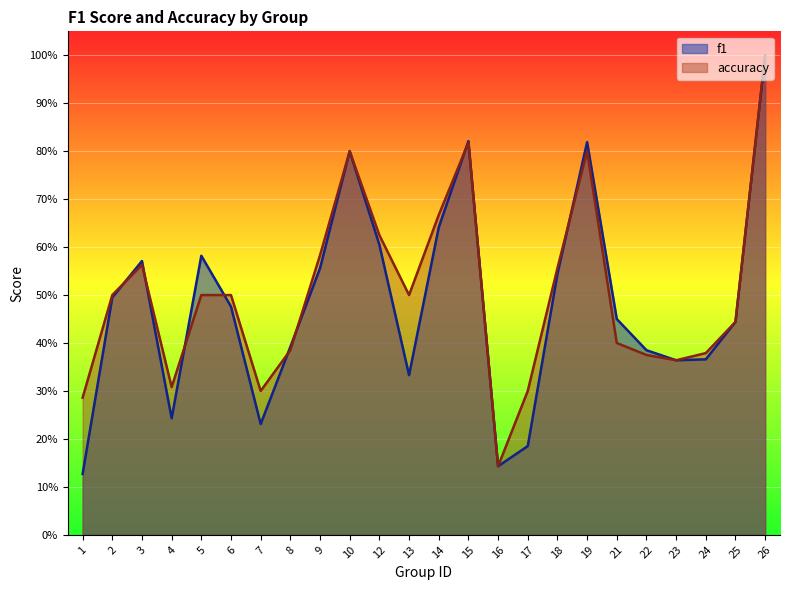

In accuracy, how many points are higher than both neighbors (excluding endpoints)?

4